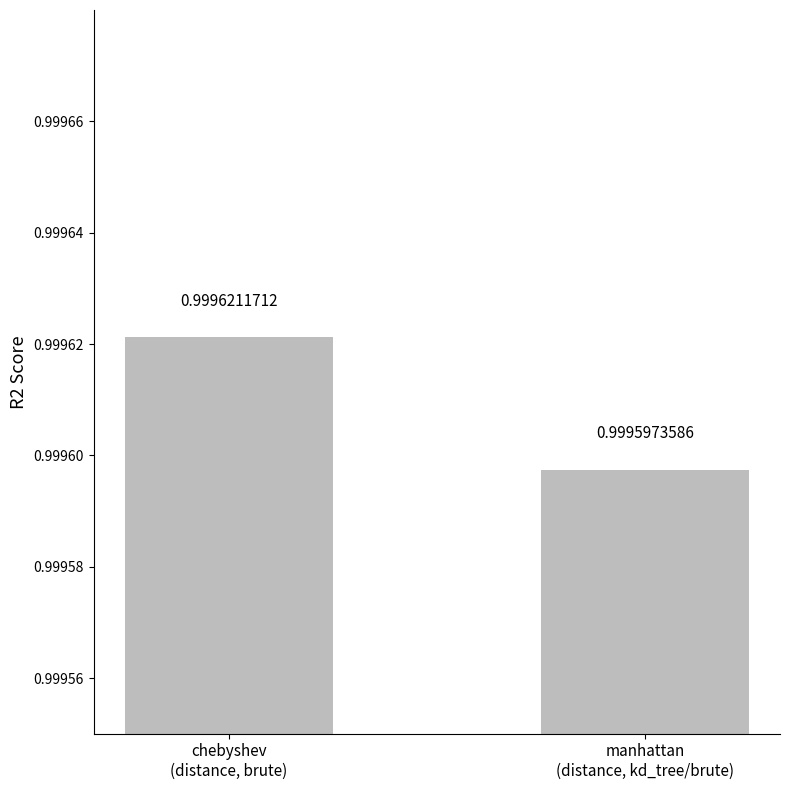

How many values are between 0 and 1?

2